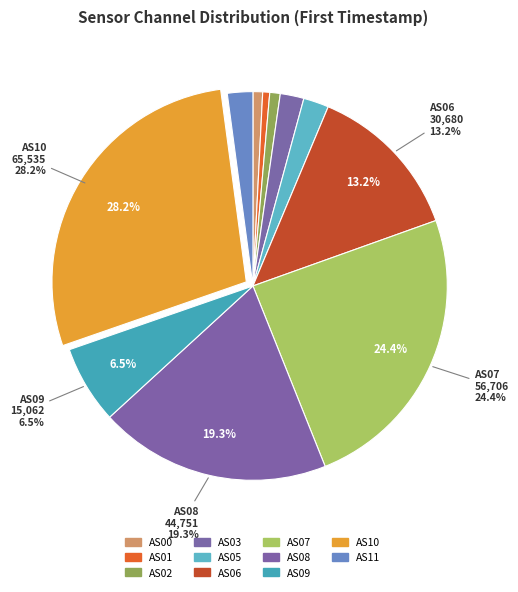

Is it true that AS07 is 24% of the pie?

True